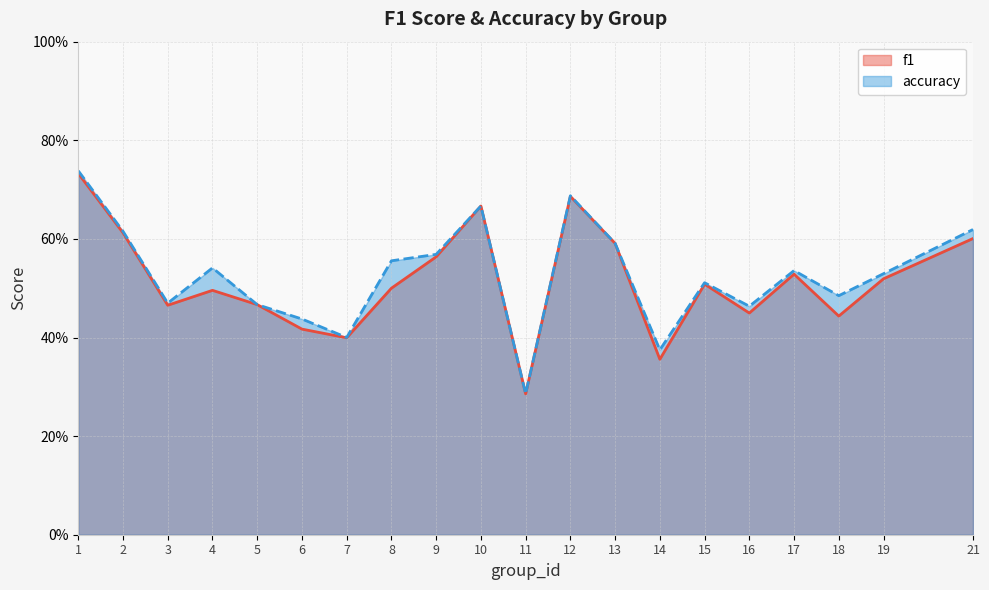

Between 10 and 3, which is larger?

10